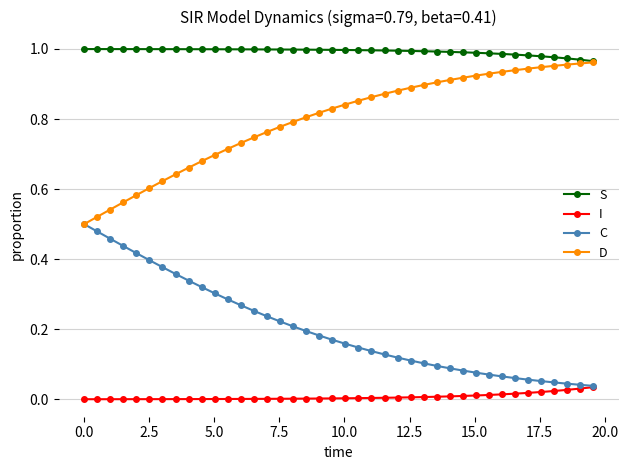

Which series has the largest total across all categories?

S